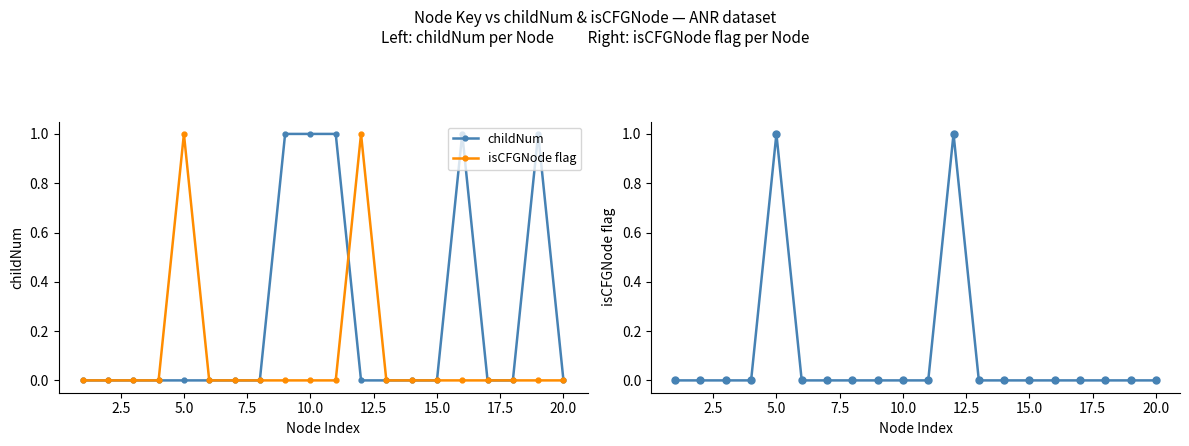

Which series ends up on top after the final intersection of childNum and isCFGNode flag?

isCFGNode flag